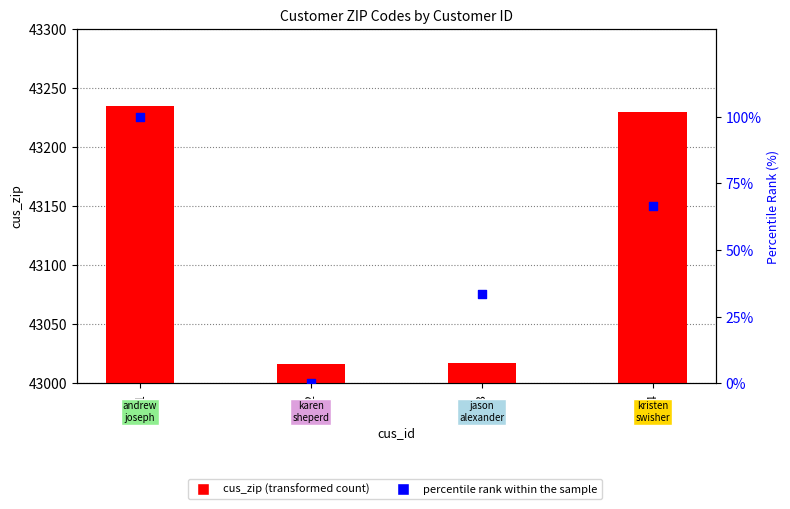

Which series has the widest spread of Y values?

cus_zip